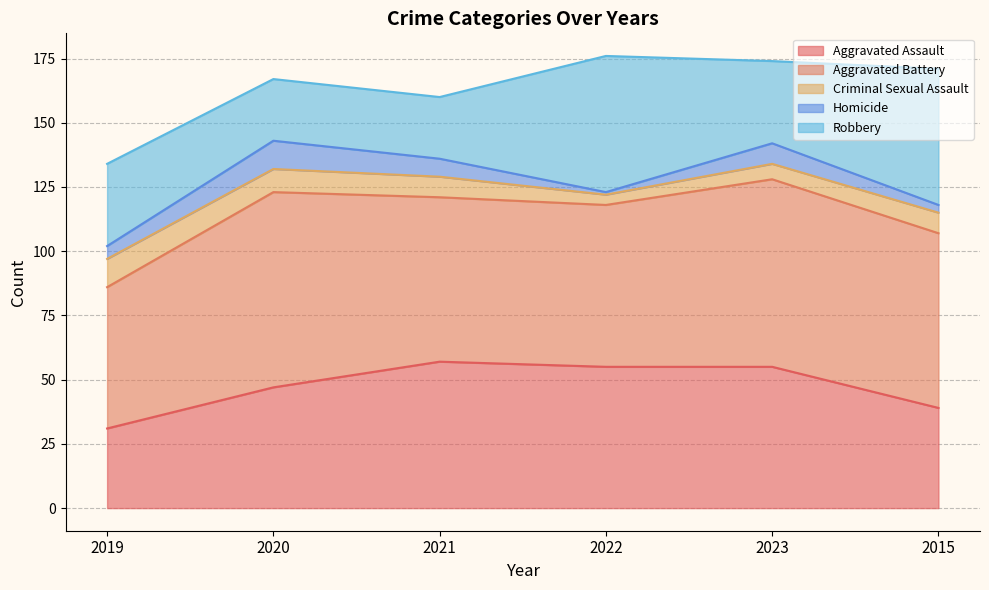

What position from the left is 2019?

1